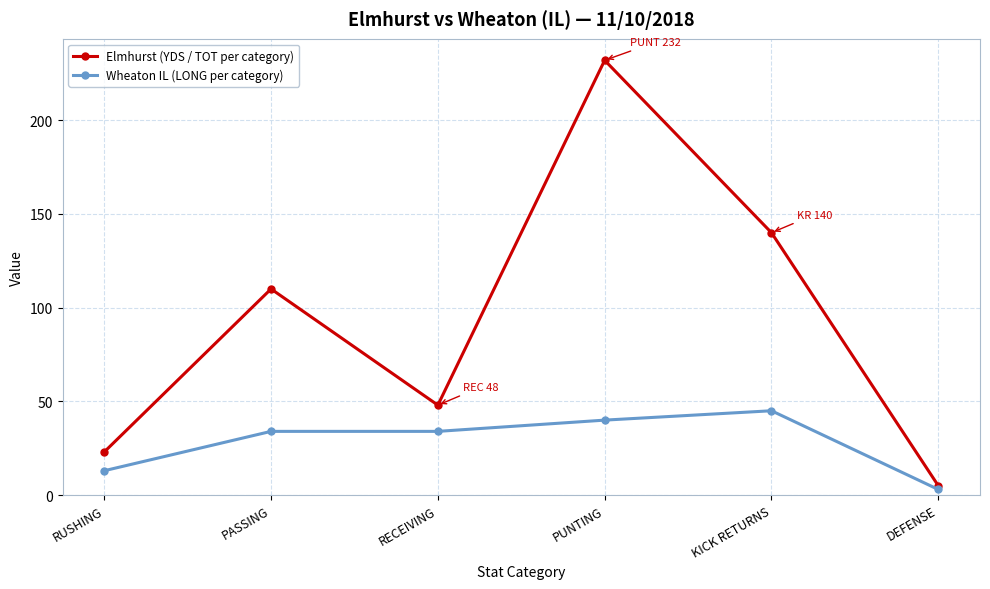

At which category does Elmhurst (YDS / TOT per category) reach its first local peak?

PASSING